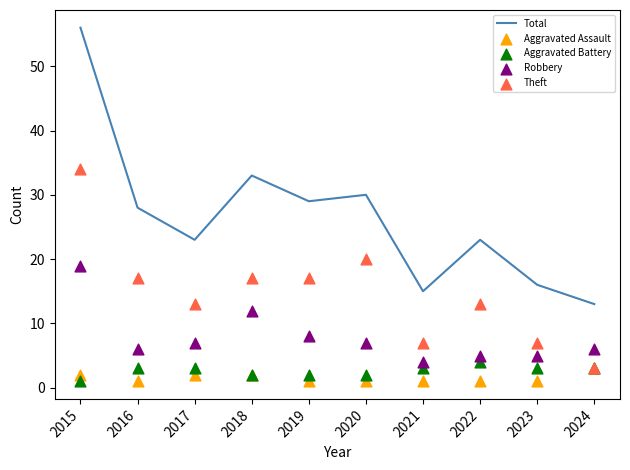

Which series has the largest total across all categories?

Total